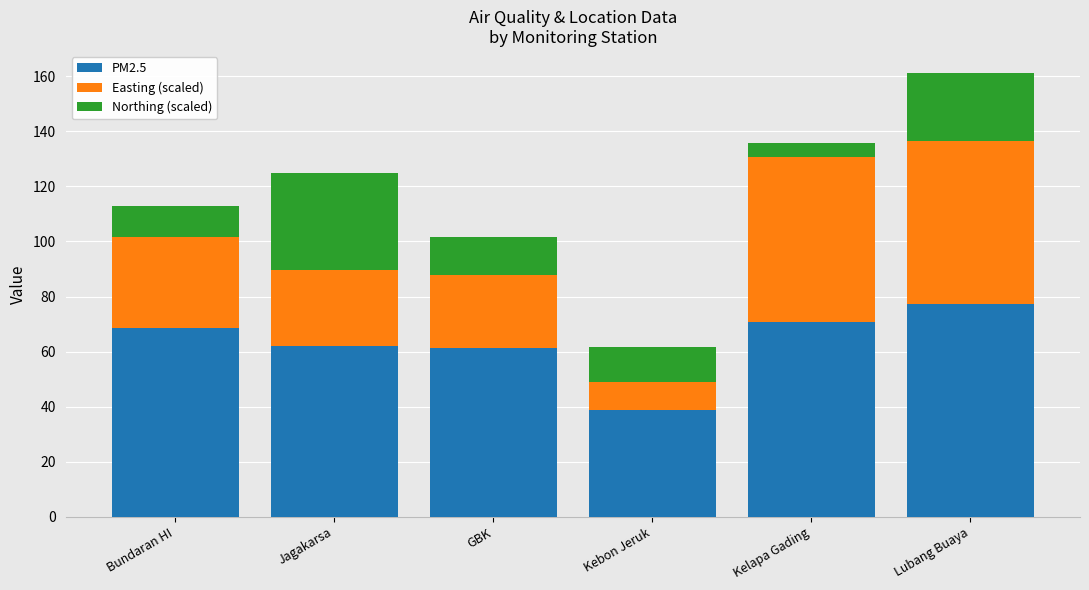

What is the average value of the PM2.5 series?

63.2